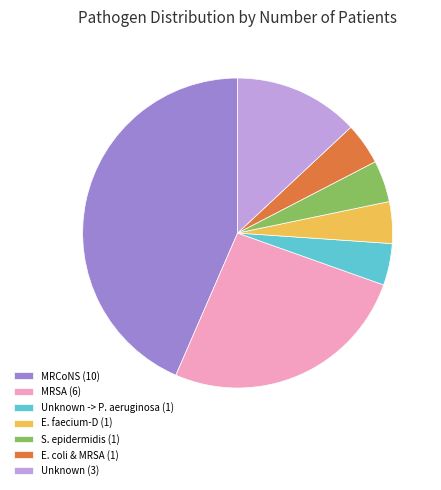

Is the sum of E. coli & MRSA (1) and Unknown -> P. aeruginosa (1) greater than half?

No